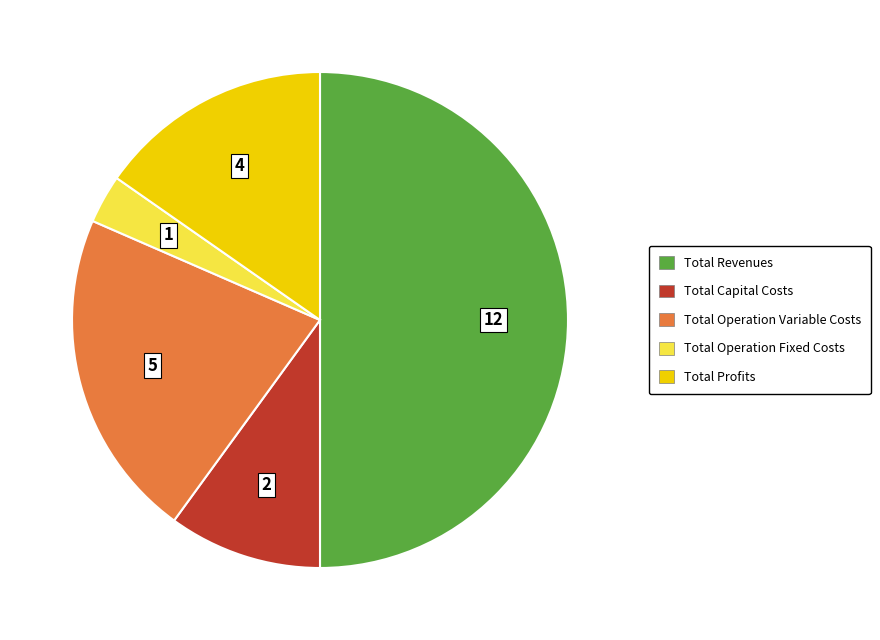

Does Total Capital Costs account for over 50% of the chart?

No